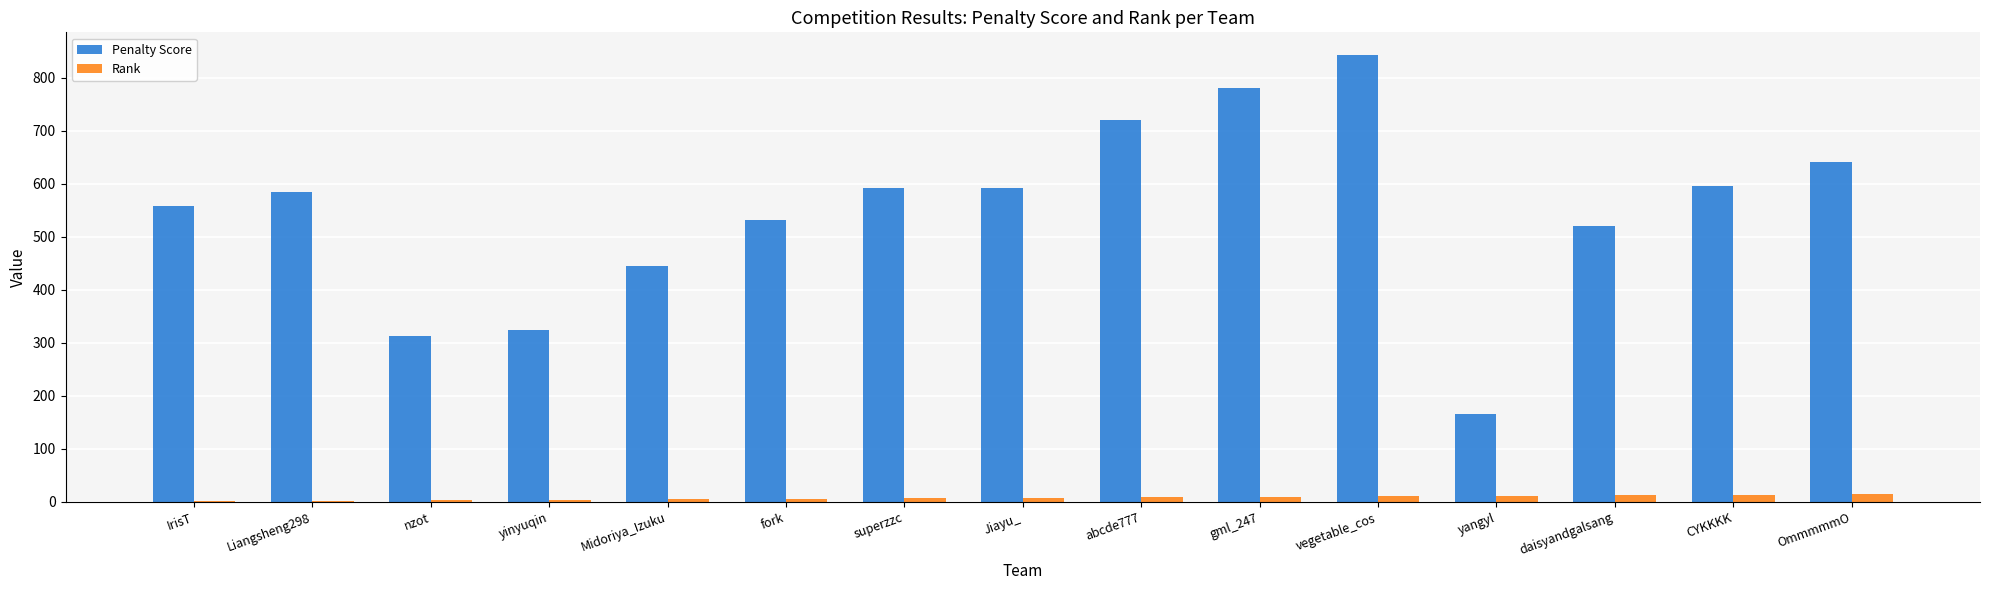

Is it true that Penalty Score equals 98 at Midoriya_Izuku?

False